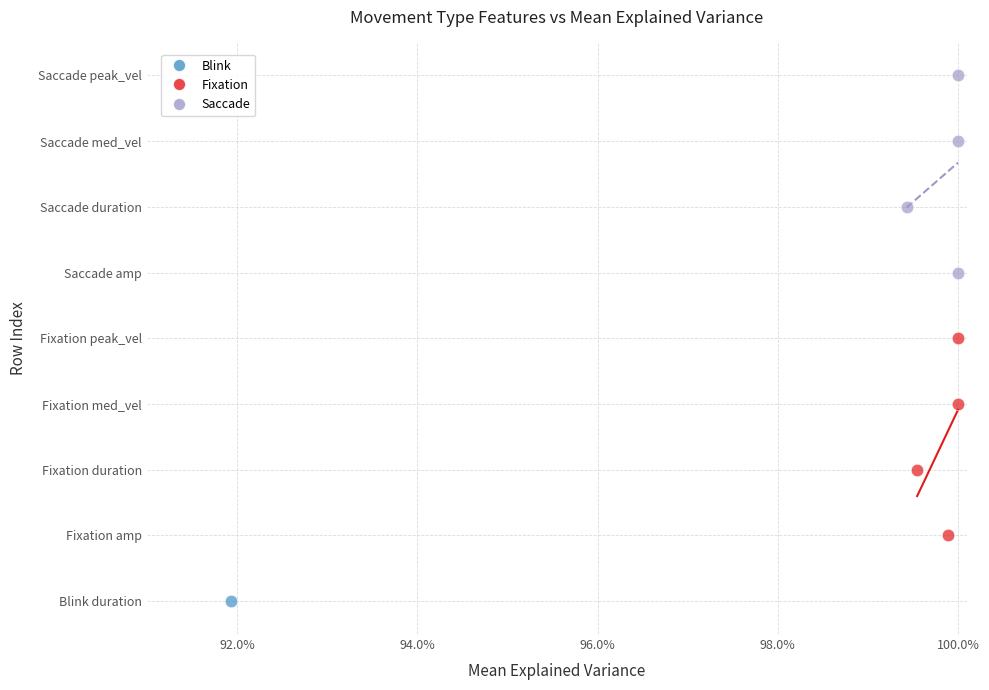

Which series contains the highest Y value?

Saccade